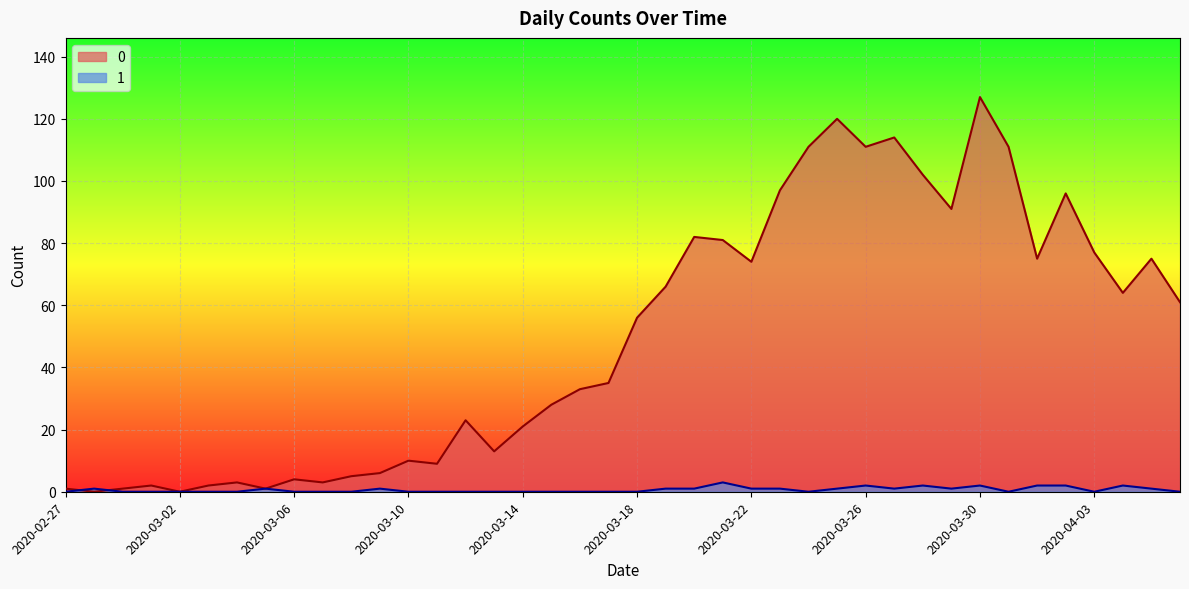

Between 2020-03-23 and 2020-04-05, which is larger?

2020-03-23